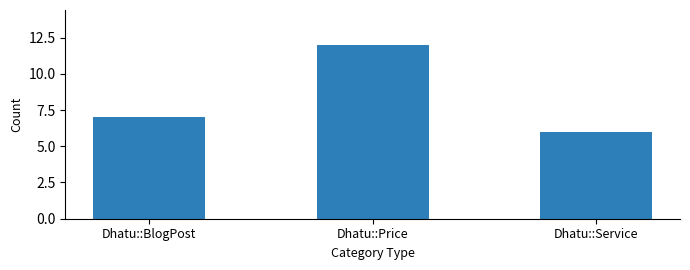

Reading left to right, list all the values displayed in this chart.

Dhatu::BlogPost=7	Dhatu::Price=12	Dhatu::Service=6